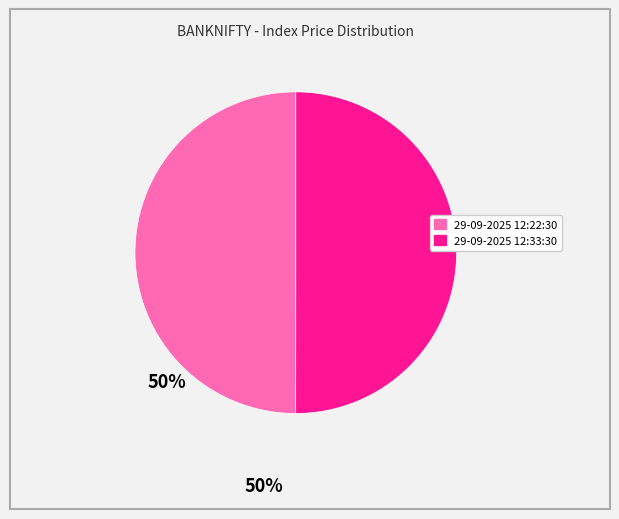

True or false: 29-09-2025 12:22:30 accounts for 50% of the total.

True